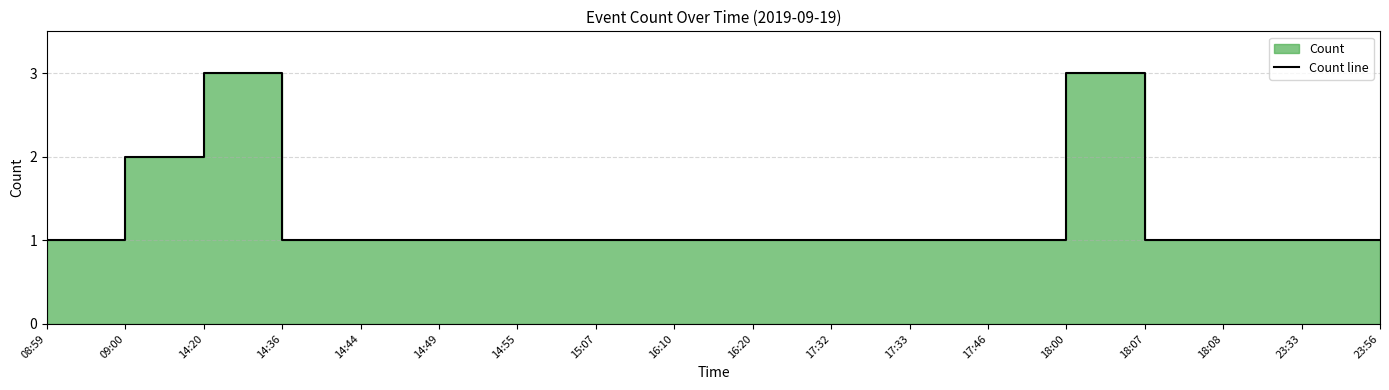

Does the chart have visible grid lines?

Yes